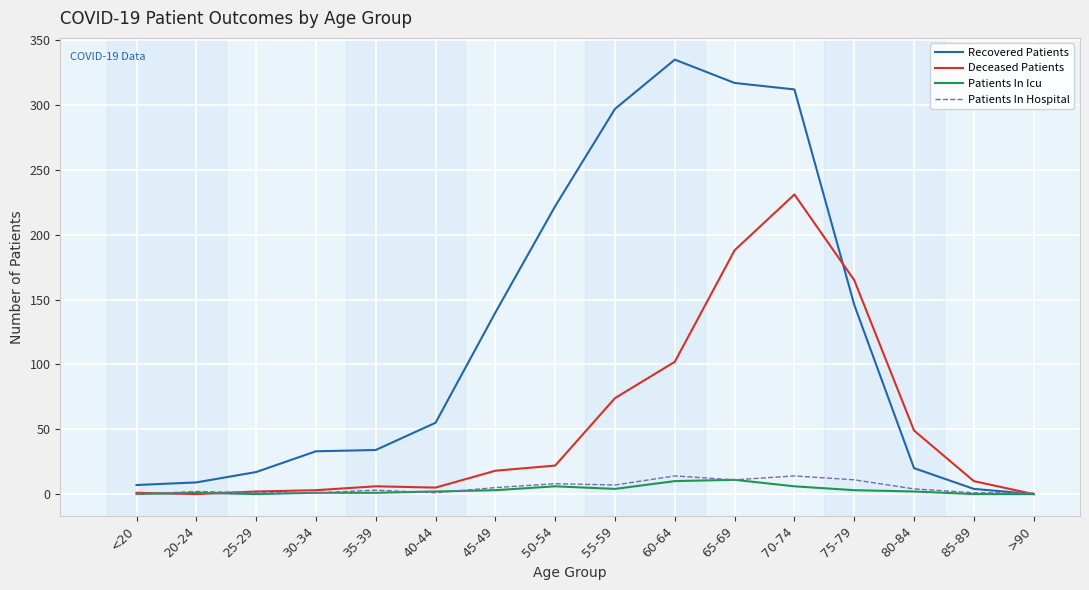

Which series has the largest range (max minus min)?

Recovered Patients